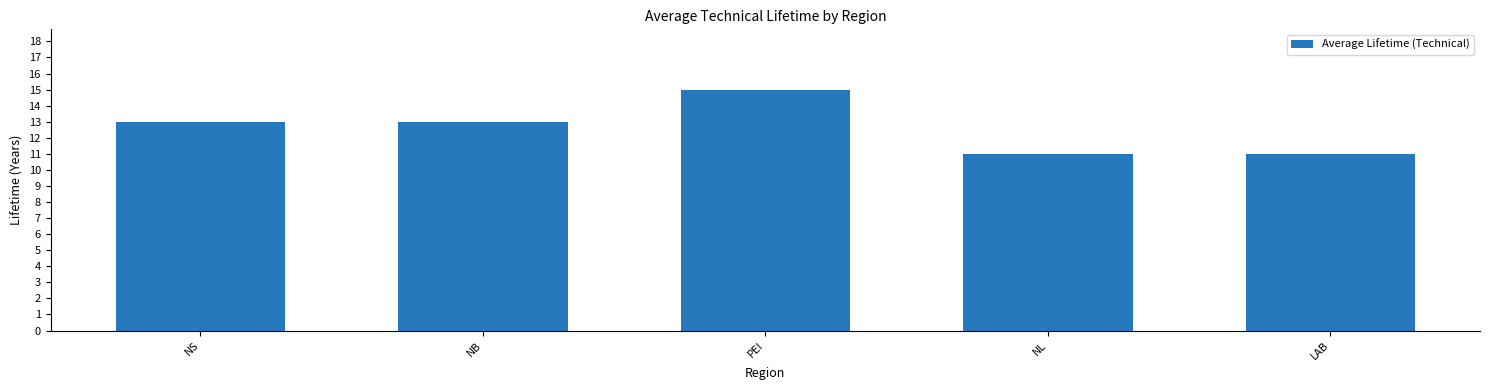

How many data points are less than 13?

2